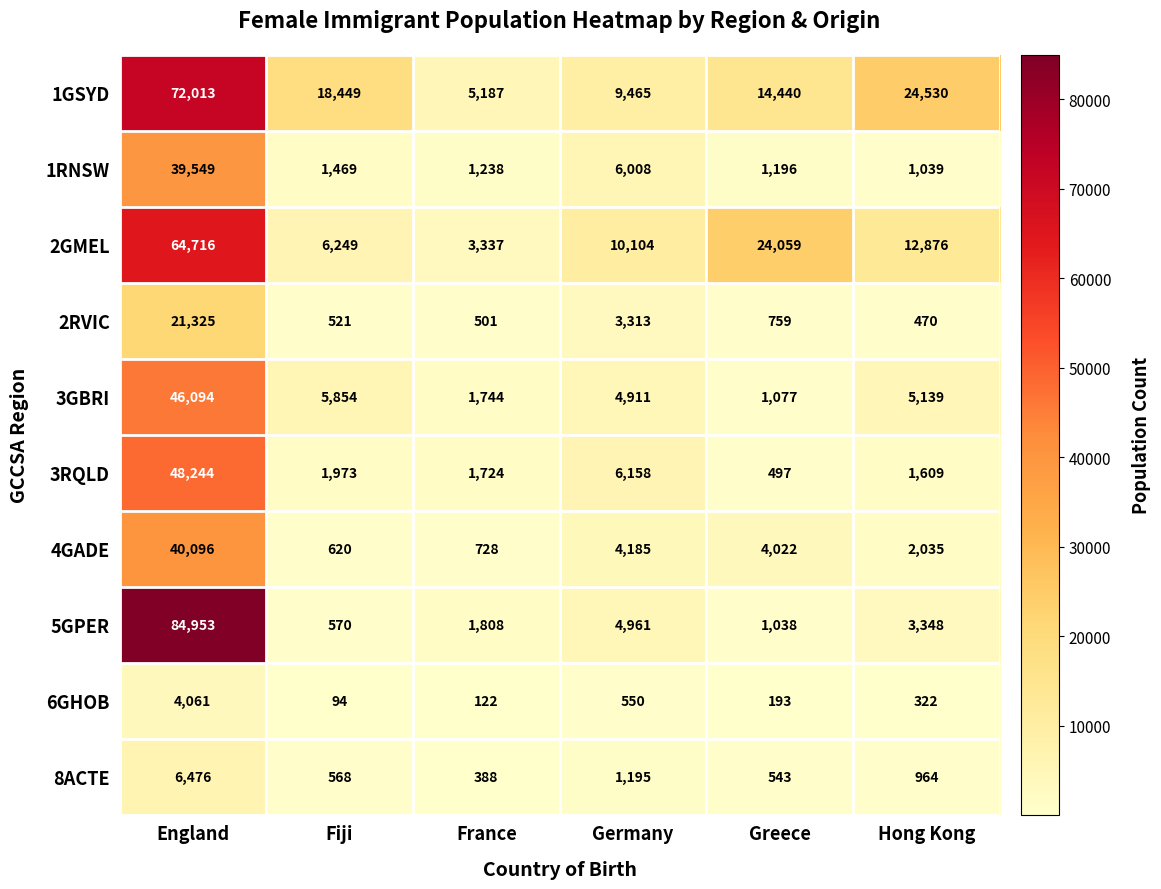

True or false: 2RVIC has a value of 470 at Hong Kong.

True